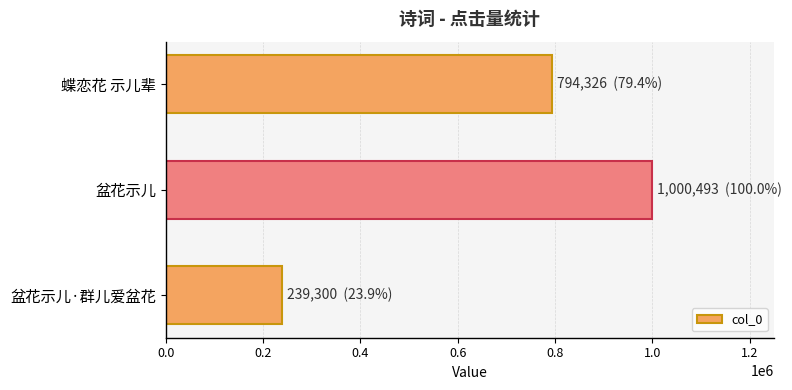

Read the value at 蝶恋花 示儿辈, to the nearest 50.

794350